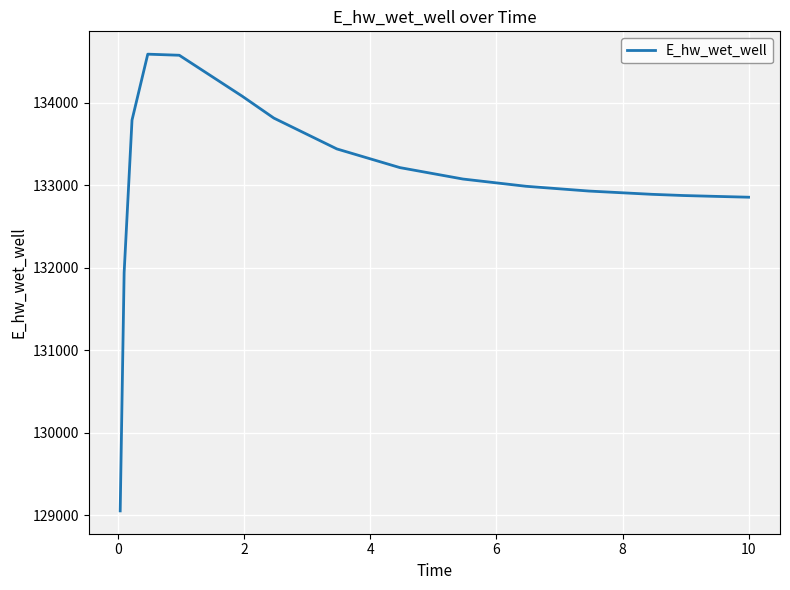

What is the minimum value shown in the chart?

129055.3